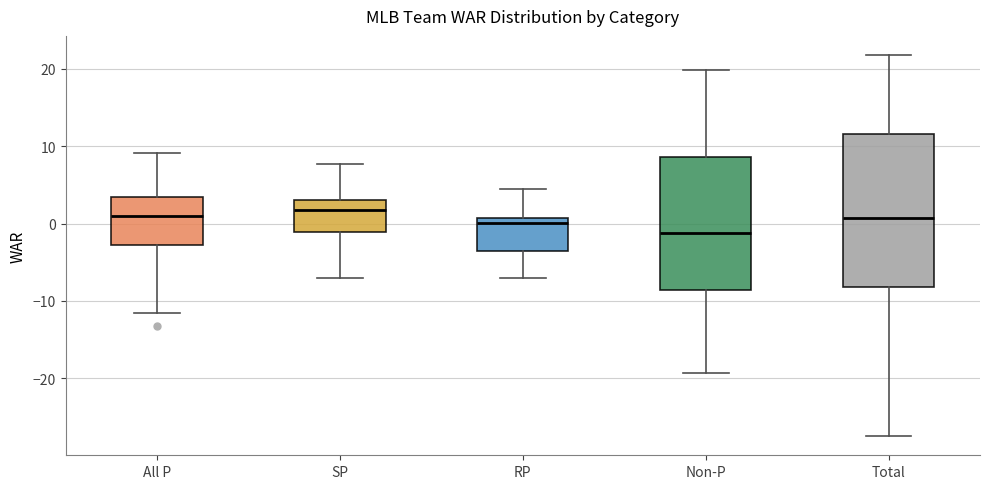

Reading left to right, transcribe this box plot: for each box, give where its median line is, the range the box spans, and where its two whiskers end, as read against the y-axis. The values are not printed on the chart, so give them approximately, as read against the axis.

All P: median 1, box -3 to 3, whiskers -12 to 9
SP: median 2, box -1 to 3, whiskers -7 to 8
RP: median 0, box -4 to 1, whiskers -7 to 5
Non-P: median -1, box -9 to 9, whiskers -19 to 20
Total: median 1, box -8 to 12, whiskers -27 to 22